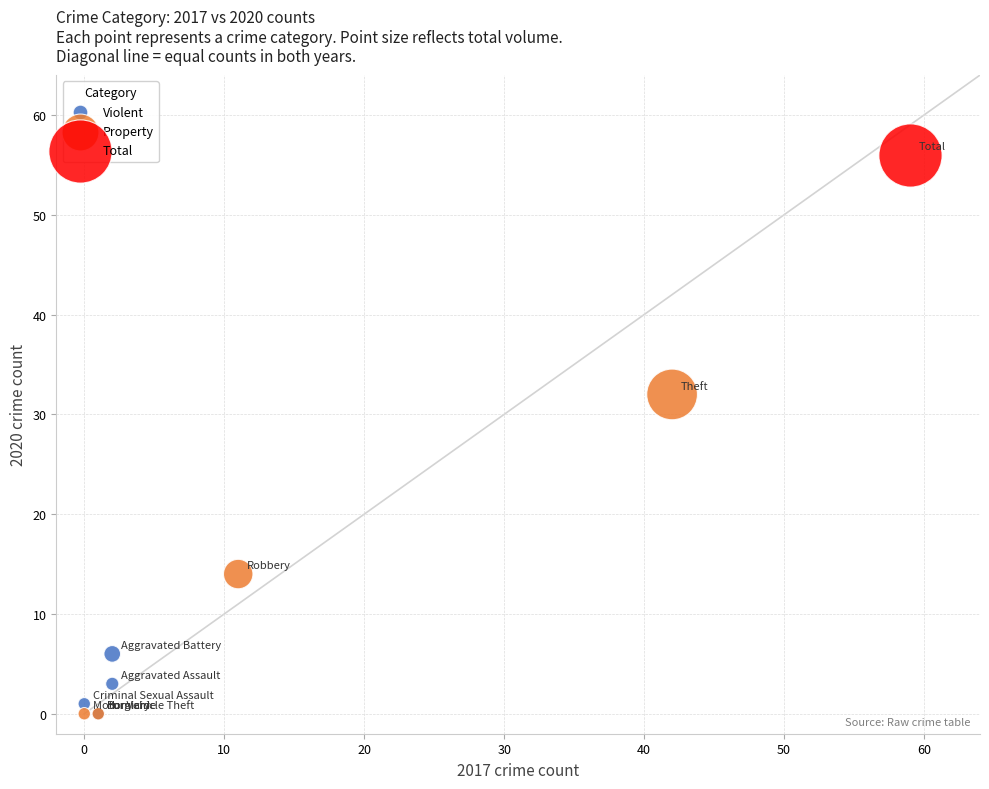

What are all the series names shown in the legend?

Violent, Property, Total